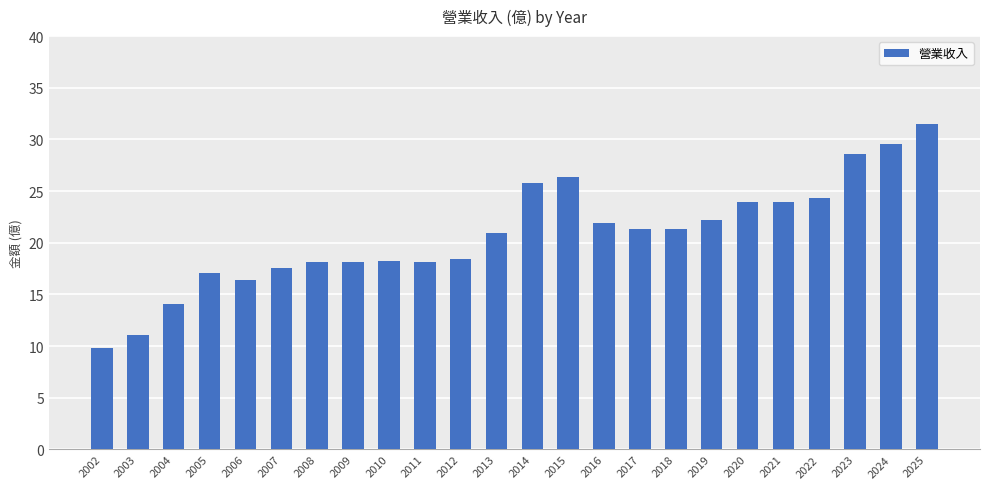

Read the value at 2016.

21.9